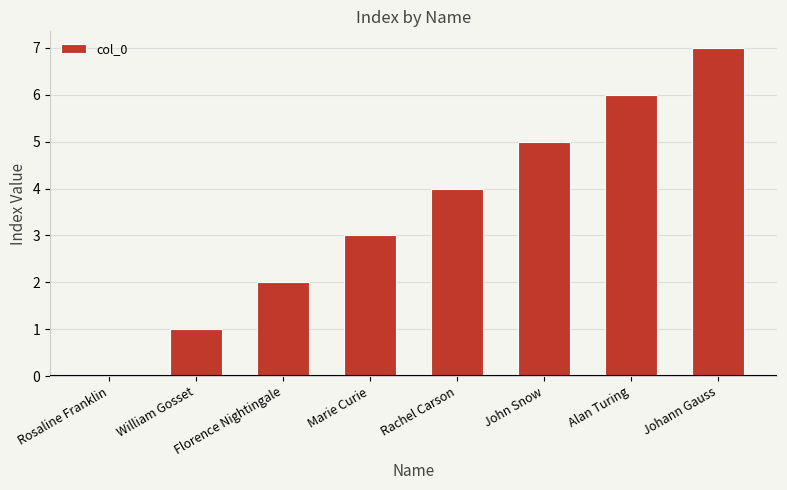

What is the change in value from Marie Curie to John Snow?

+2